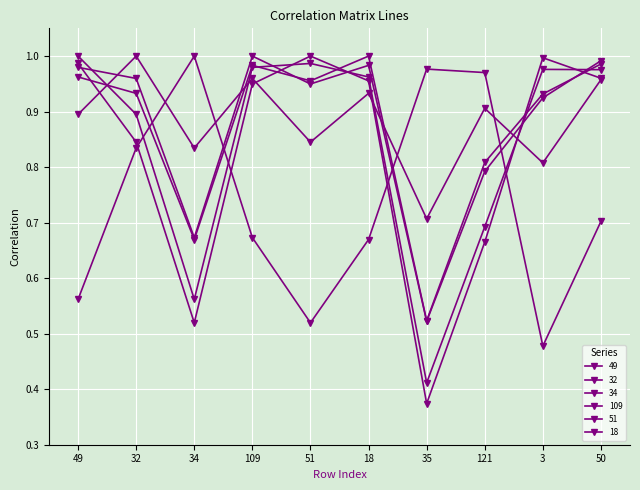

Is this an area chart (filled region under the line)?

No